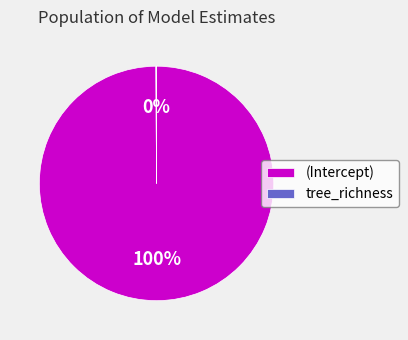

To the nearest percent, what is the average slice percentage?

50%